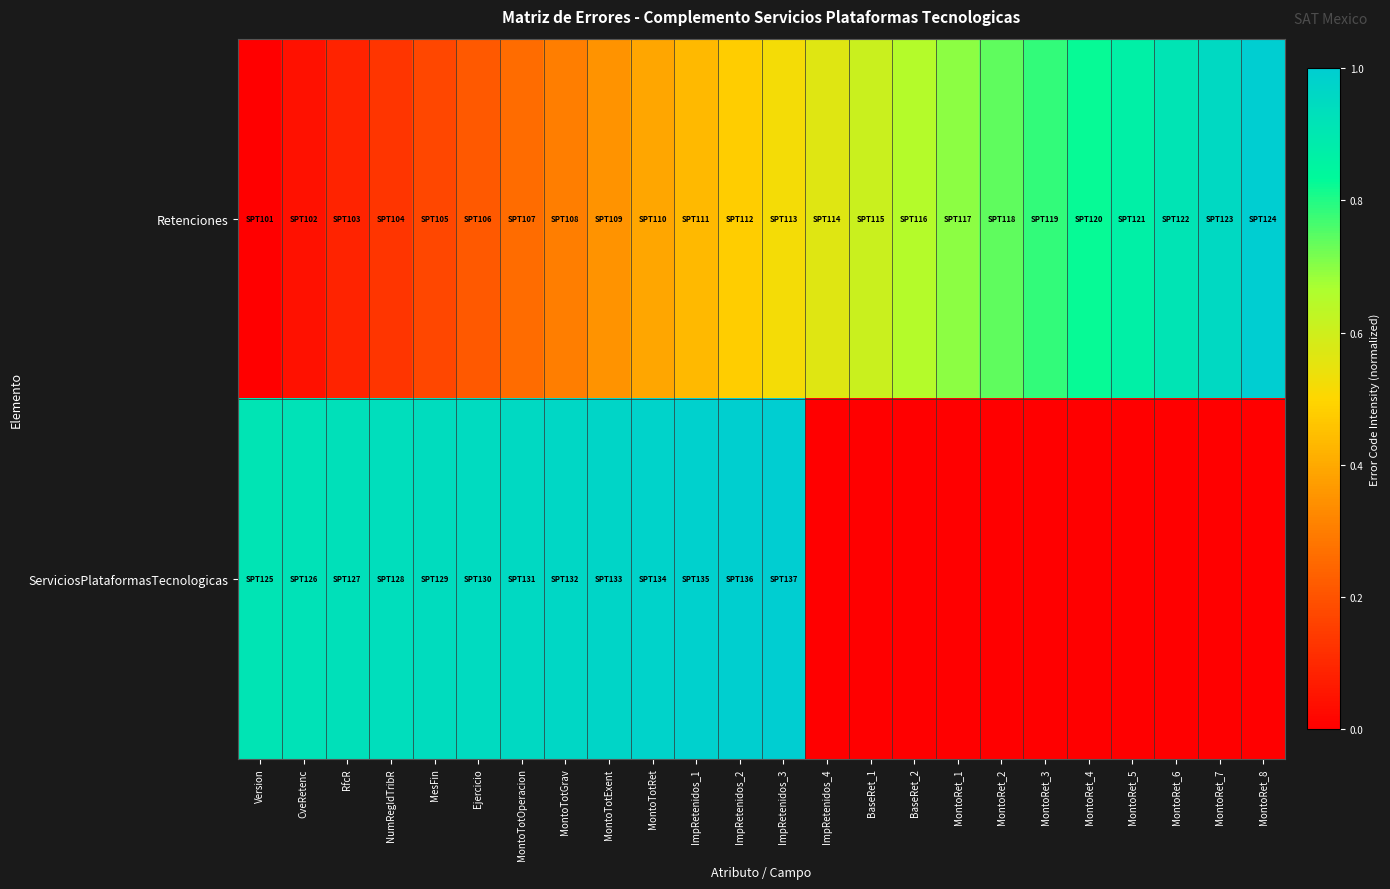

What is the total value across all series at MontoRet_4?

0.8